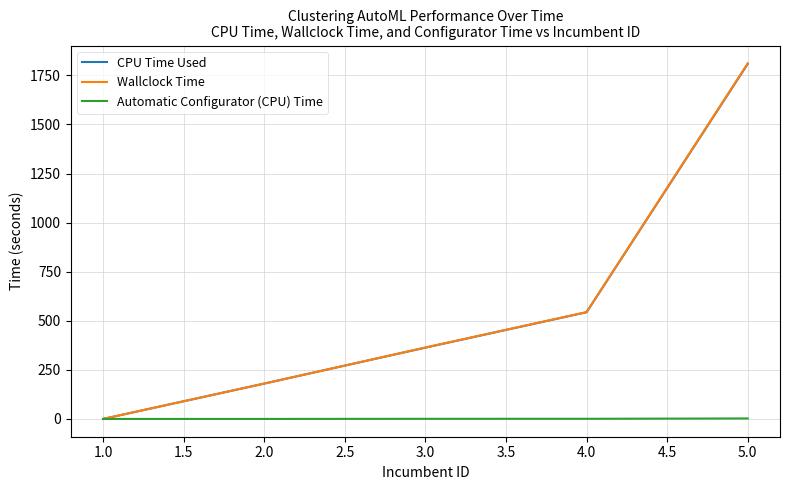

Which series changed the most between 1.0 and 2.0?

Wallclock Time